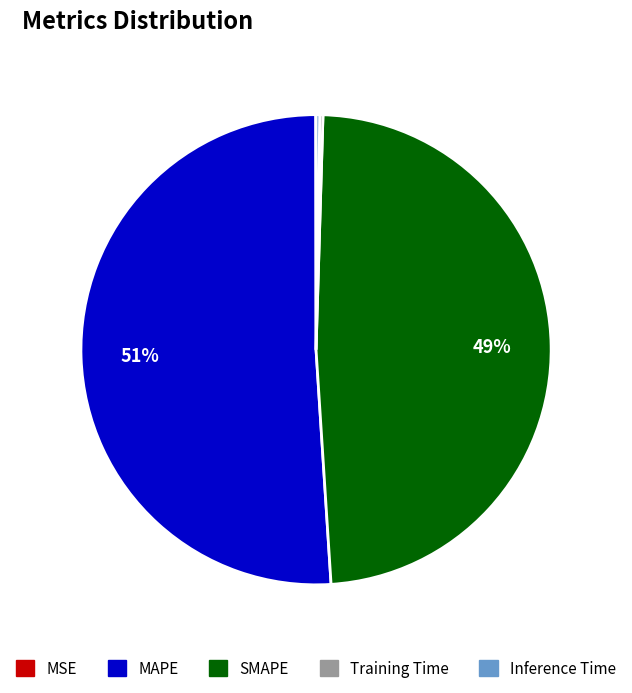

To the nearest percent, what is the difference between the largest and smallest slice percentages?

51%